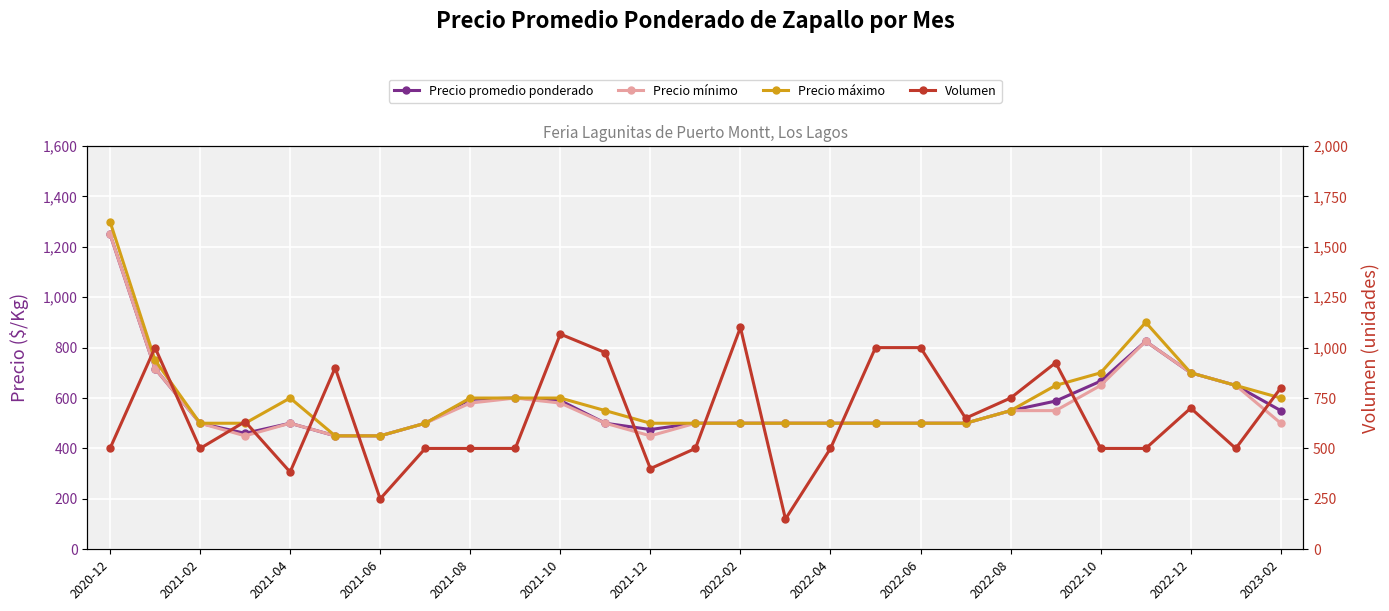

Between 2022-12 and 2021-04, which is larger?

2022-12